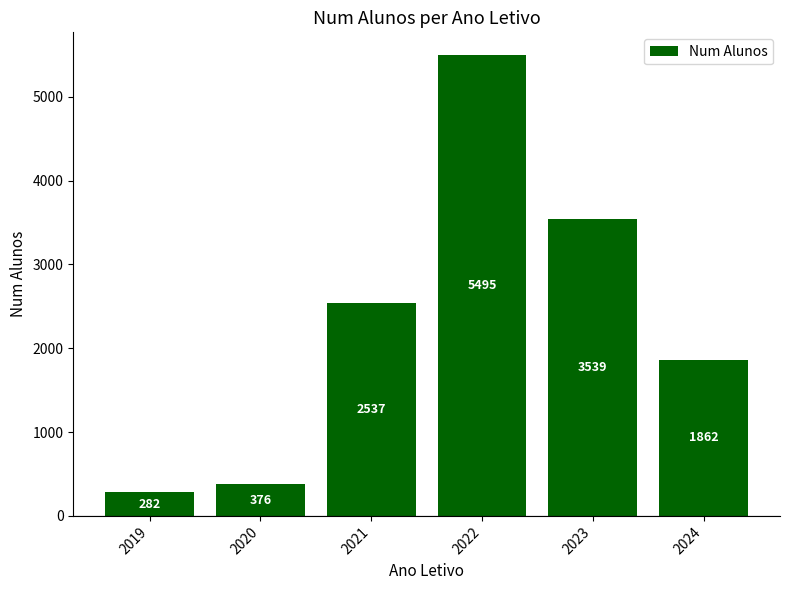

Reading left to right, transcribe all the data shown in this chart.

2019=282	2020=376	2021=2537	2022=5495	2023=3539	2024=1862